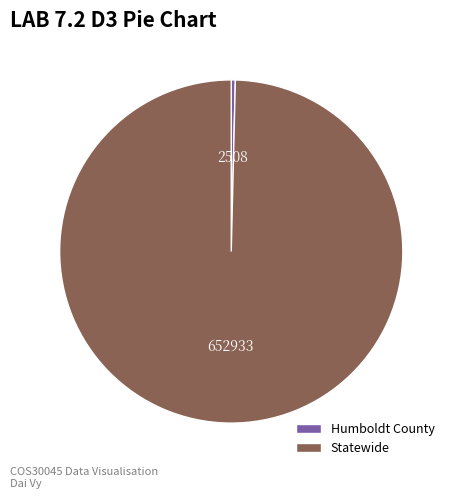

The Statewide slice represents 100% of the pie. True or false?

True